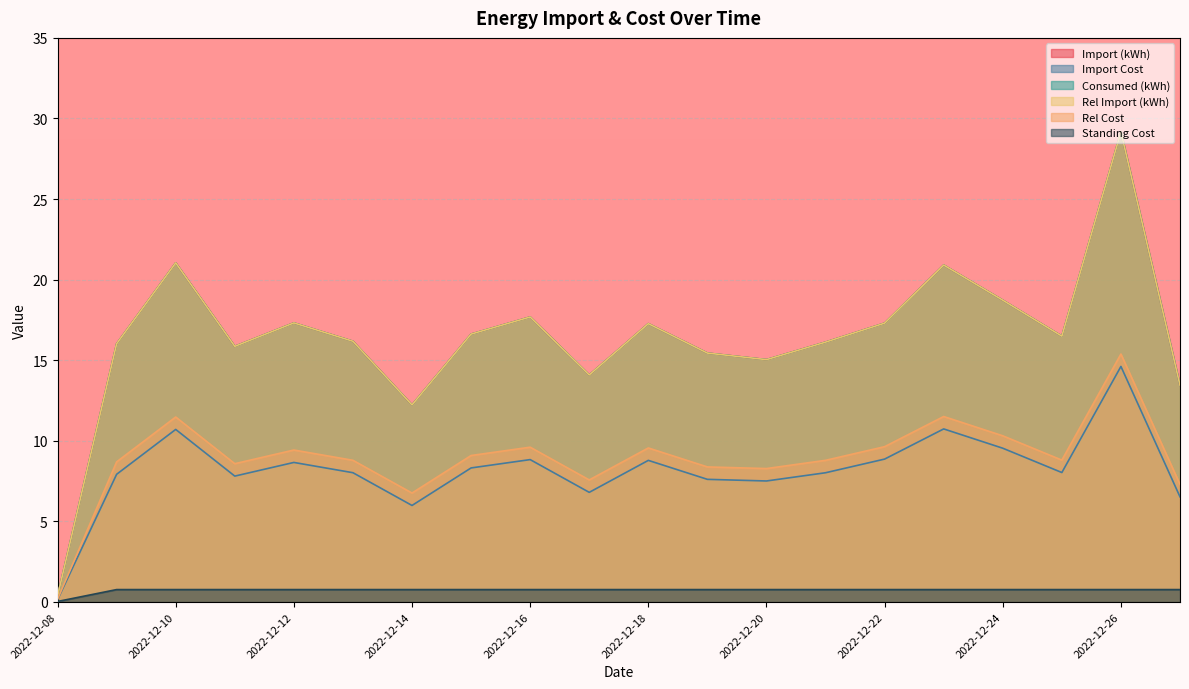

What is the average value of the Rel Cost series?

8.9